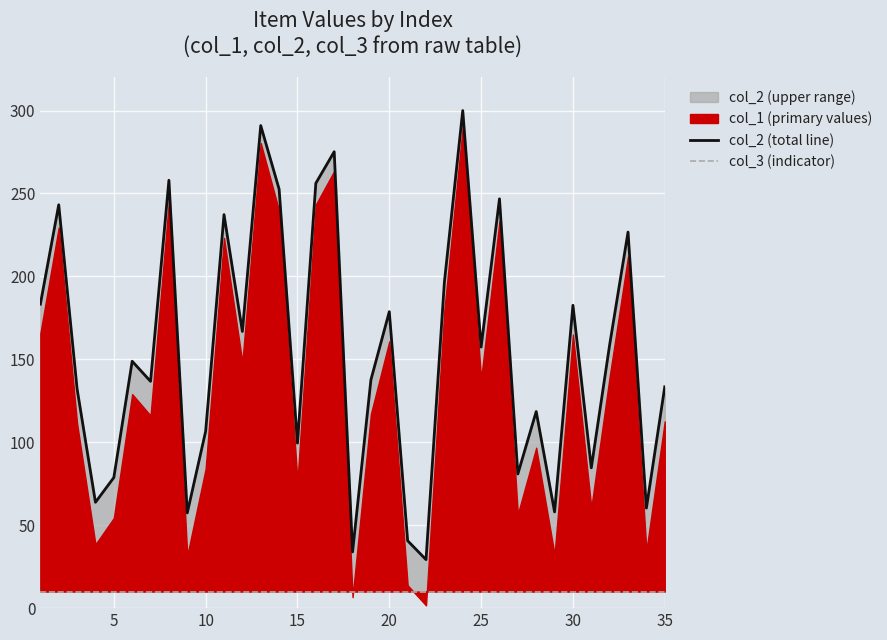

The col_3 (indicator) series shows 10.0 at 5. True or false?

True